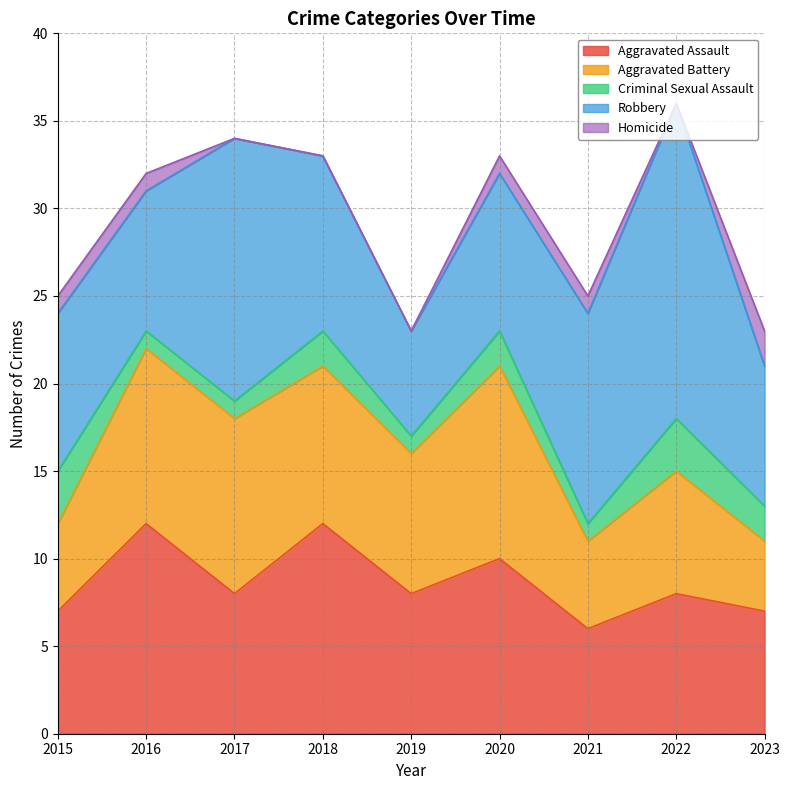

What is the value of the Aggravated Assault point at the 1st from the left?

7